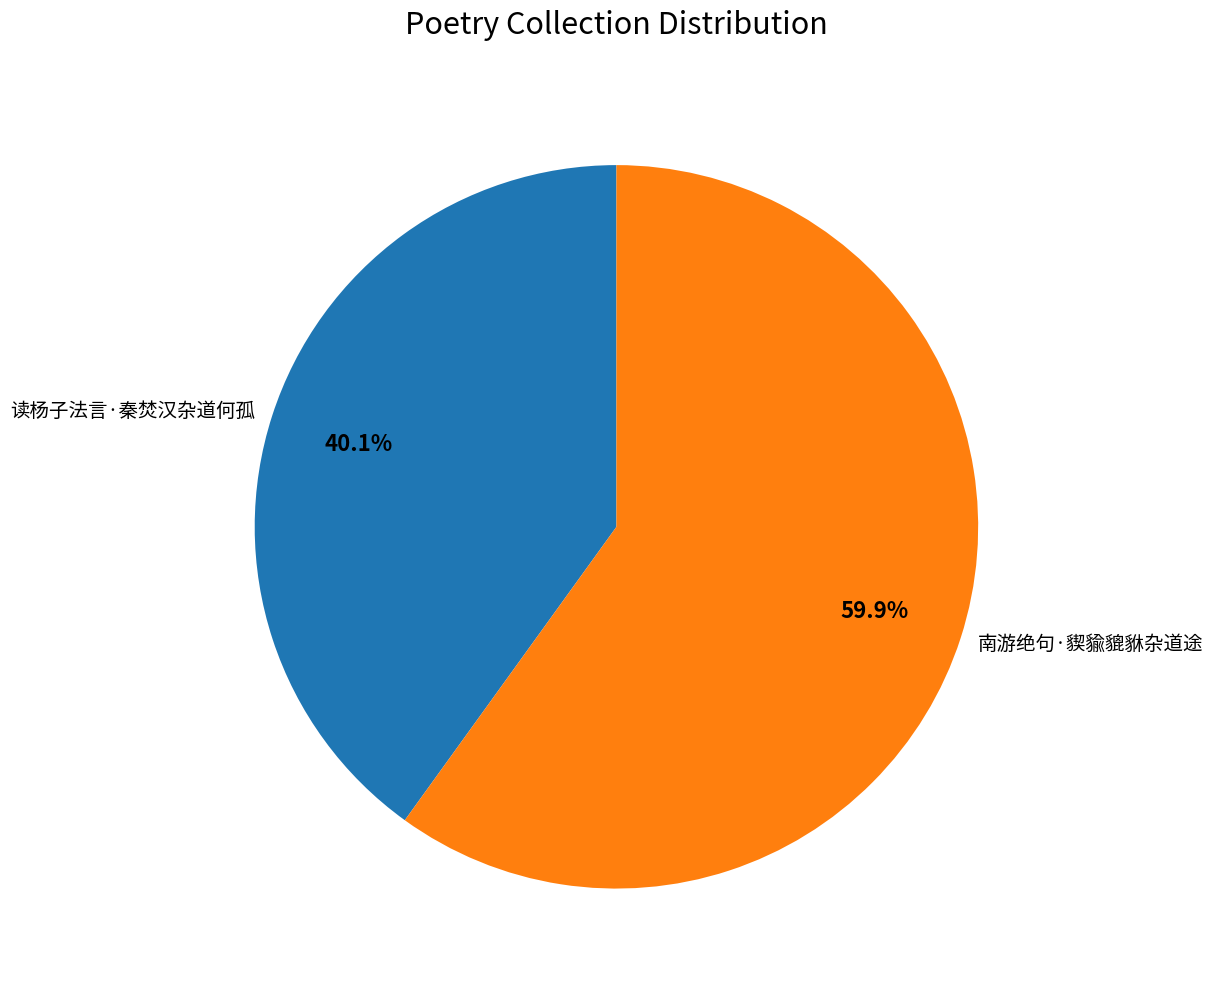

Is it true that 读杨子法言·秦焚汉杂道何孤 is 40% of the pie?

True